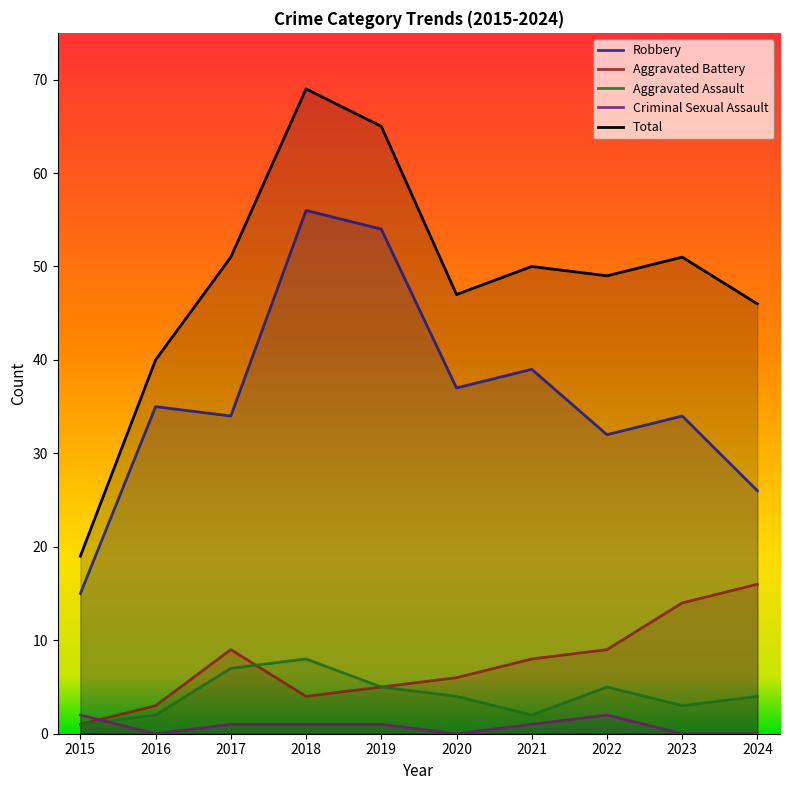

What is the total value across all series at 2023?

102